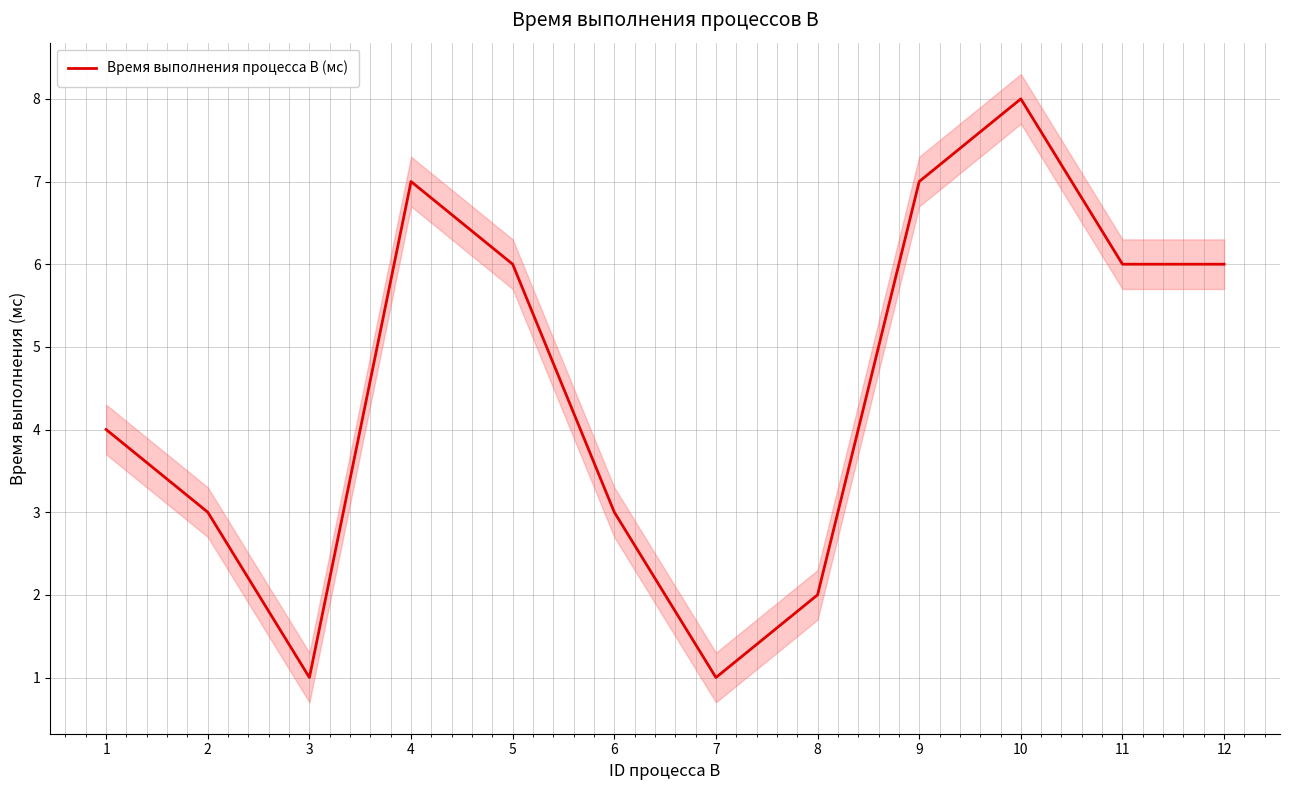

At which label is the value closest to 4?

1